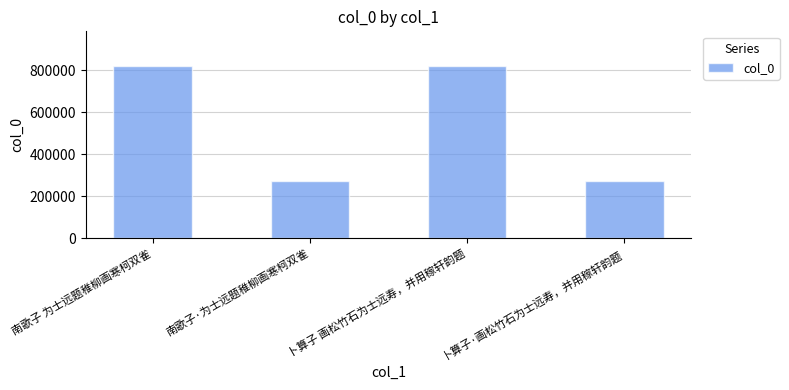

What value does the data have at 卜算子·画松竹石为士远寿，并用稼轩韵题?

273634